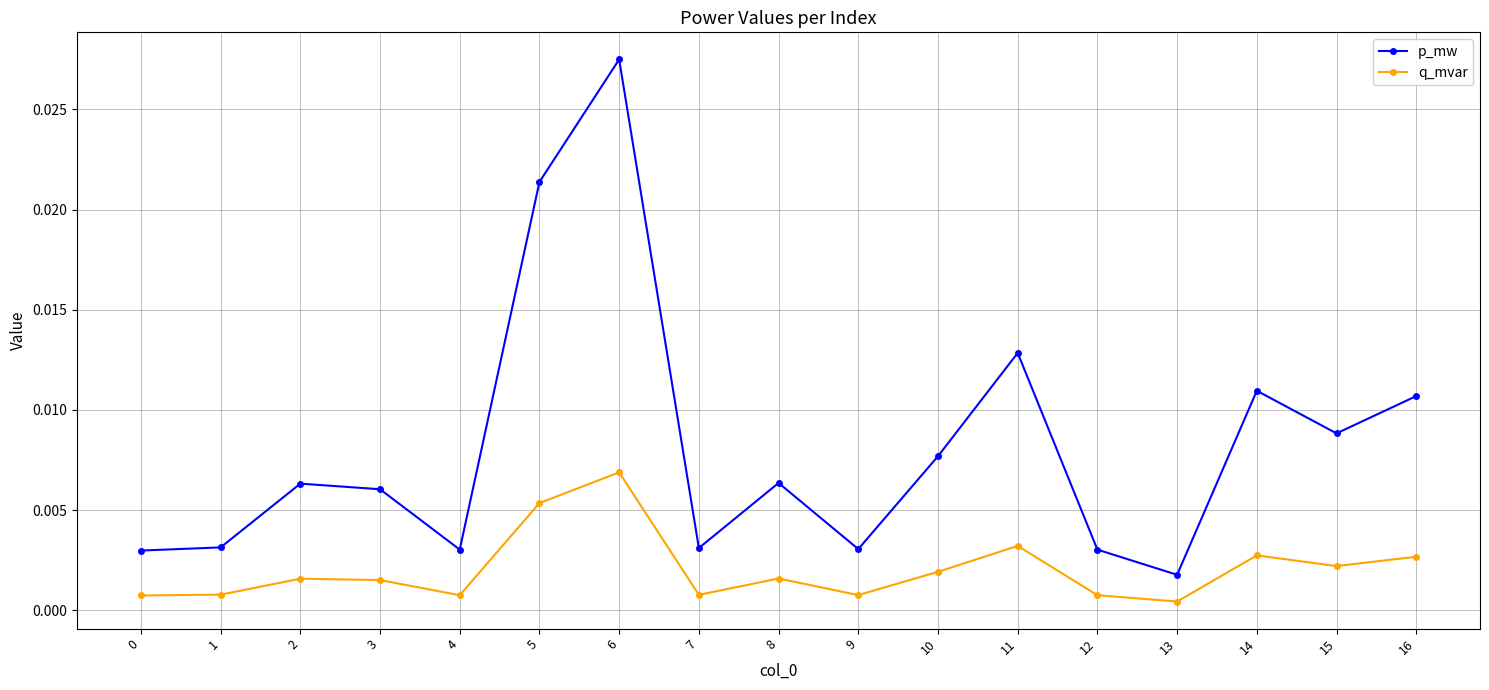

True or false: p_mw has more than 0 points higher than both neighbors.

True